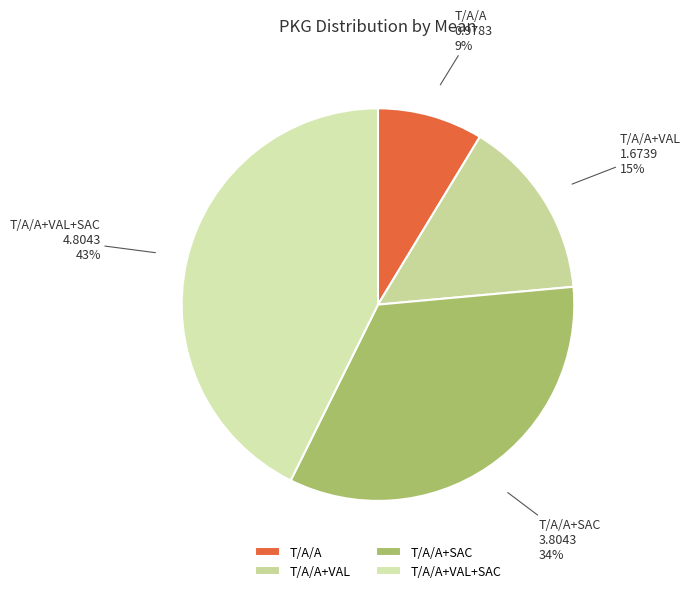

Do T/A/A and T/A/A+VAL together represent more than half of the pie?

No